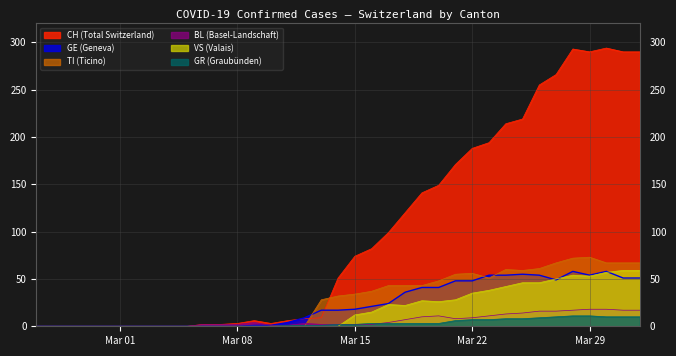

Which series has the largest range (max minus min)?

CH (Total Switzerland)